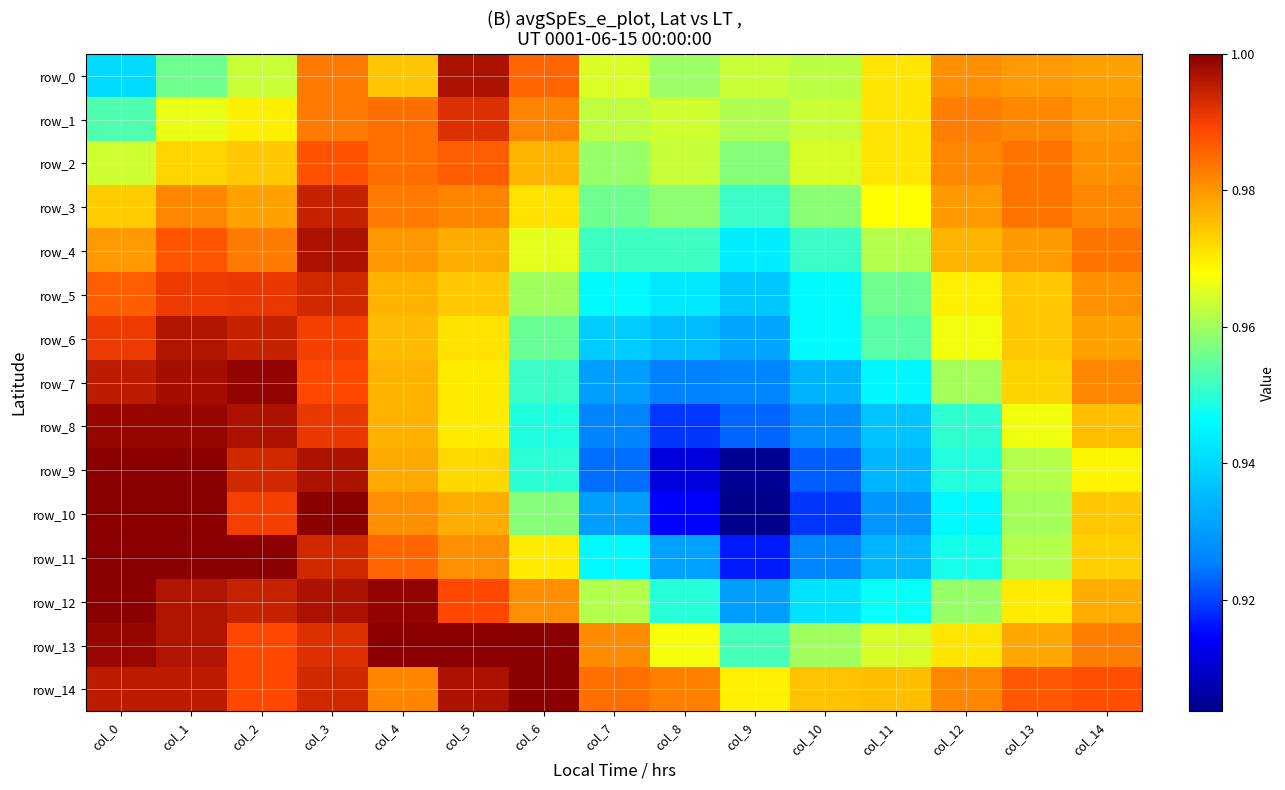

Is it true that row_9 equals 1.4 at col_2?

False